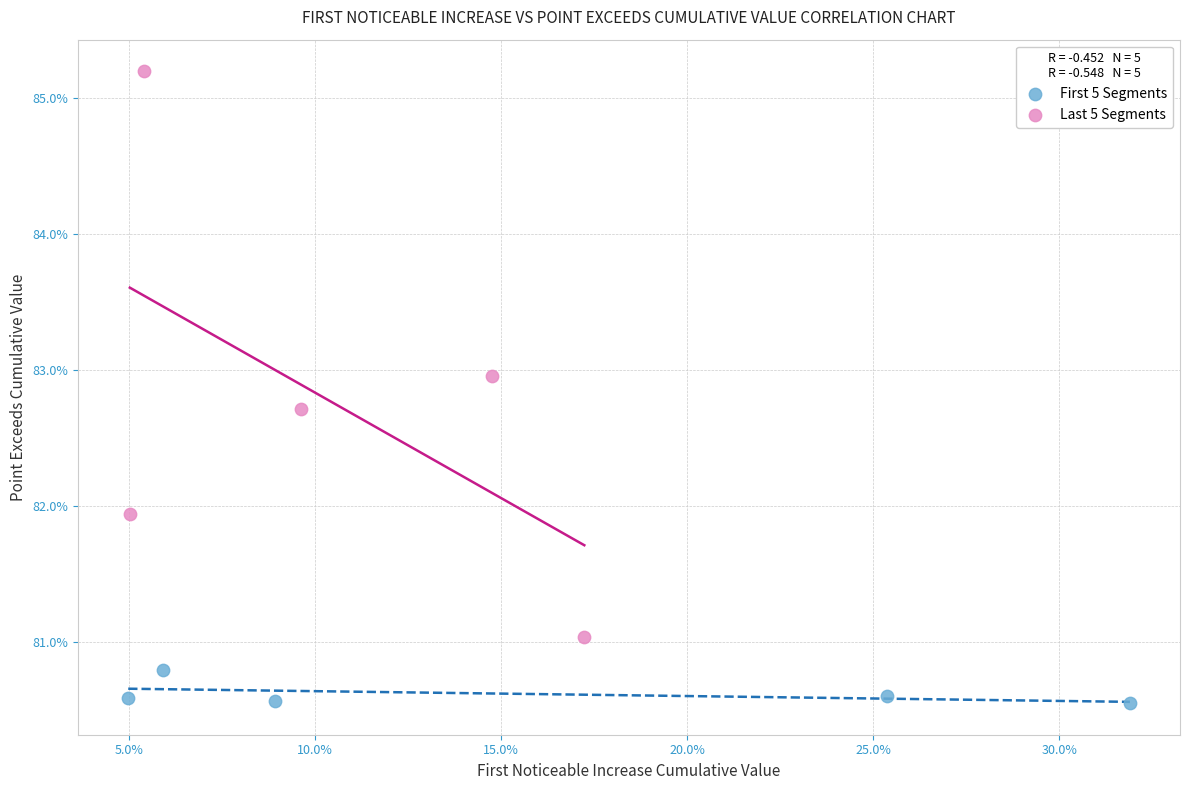

Which series has the widest spread of Y values?

Last 5 Segments